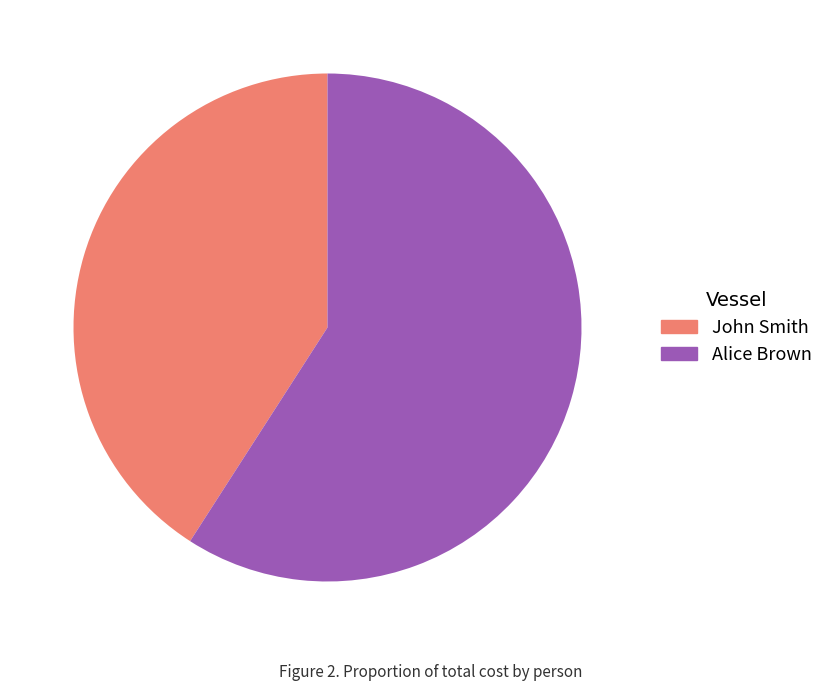

What is the ratio of the value at John Smith to the value at Alice Brown?

0.7